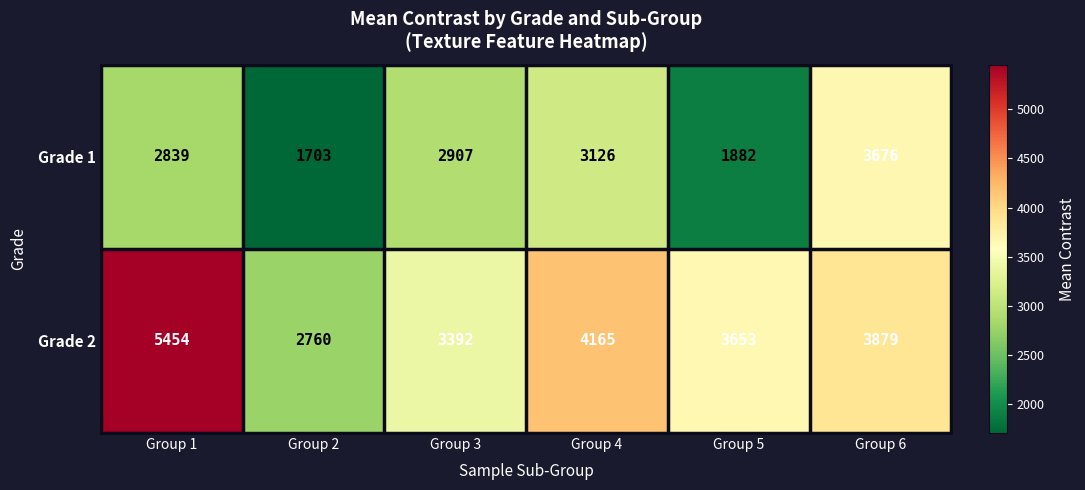

What is the sum of the Grade 1 values at Group 5 and Group 1?

4721